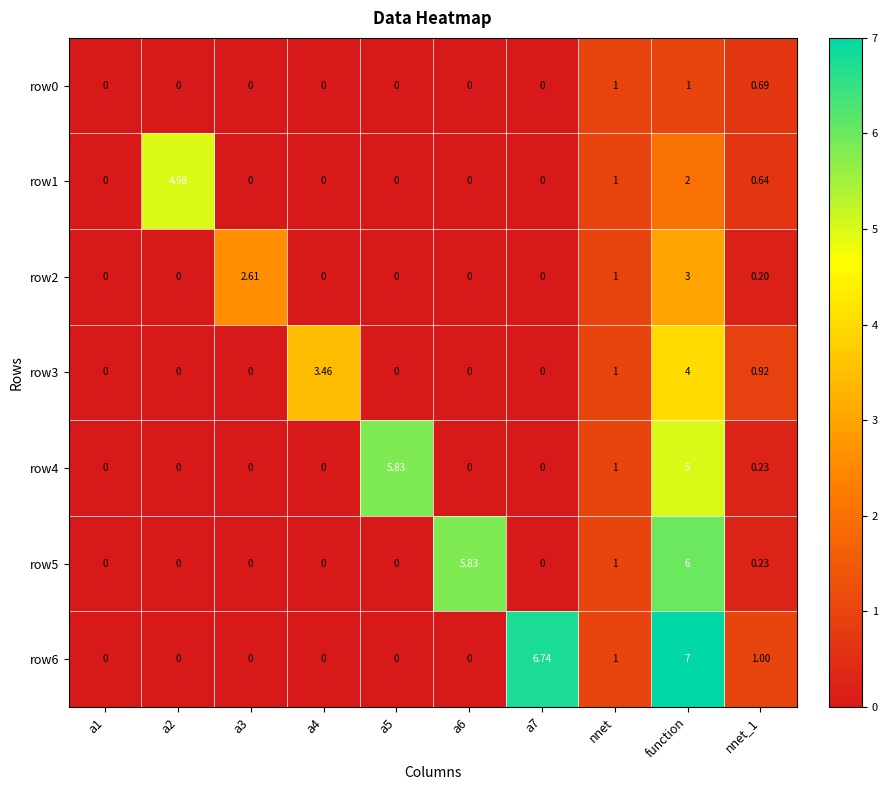

At which category is the sum across all series the highest?

function